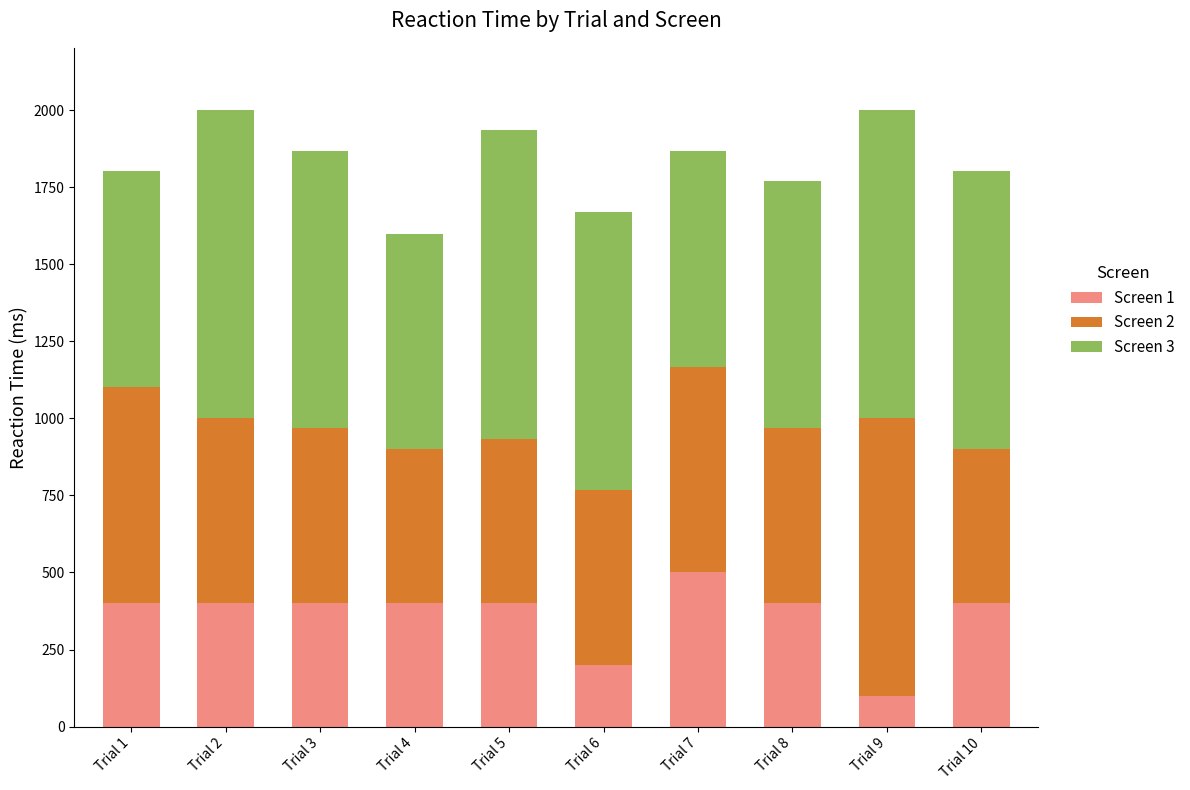

The value of Screen 1 at Trial 9 is 100. True or false?

True